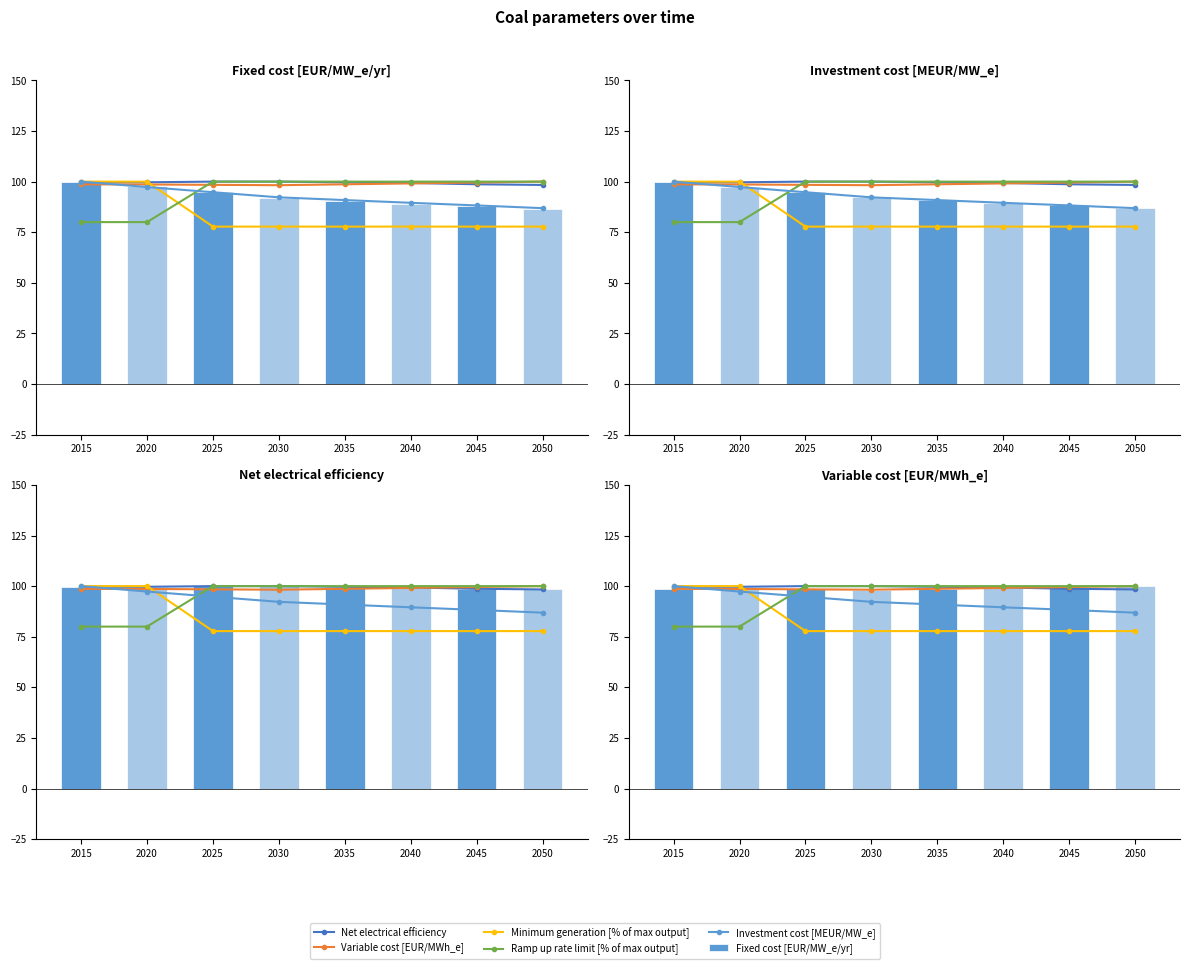

Is the value of Ramp up rate limit [% of max output] at 2040 greater than the value of Fixed cost [EUR/MW_e/yr] at 2050?

Yes